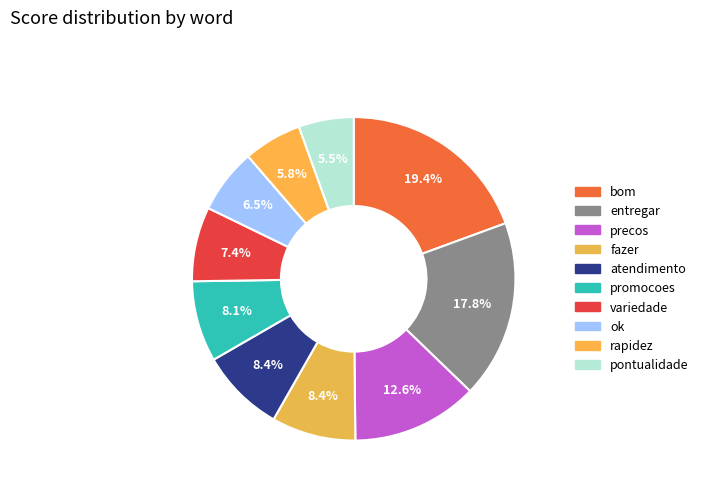

Does ok account for over 50% of the chart?

No